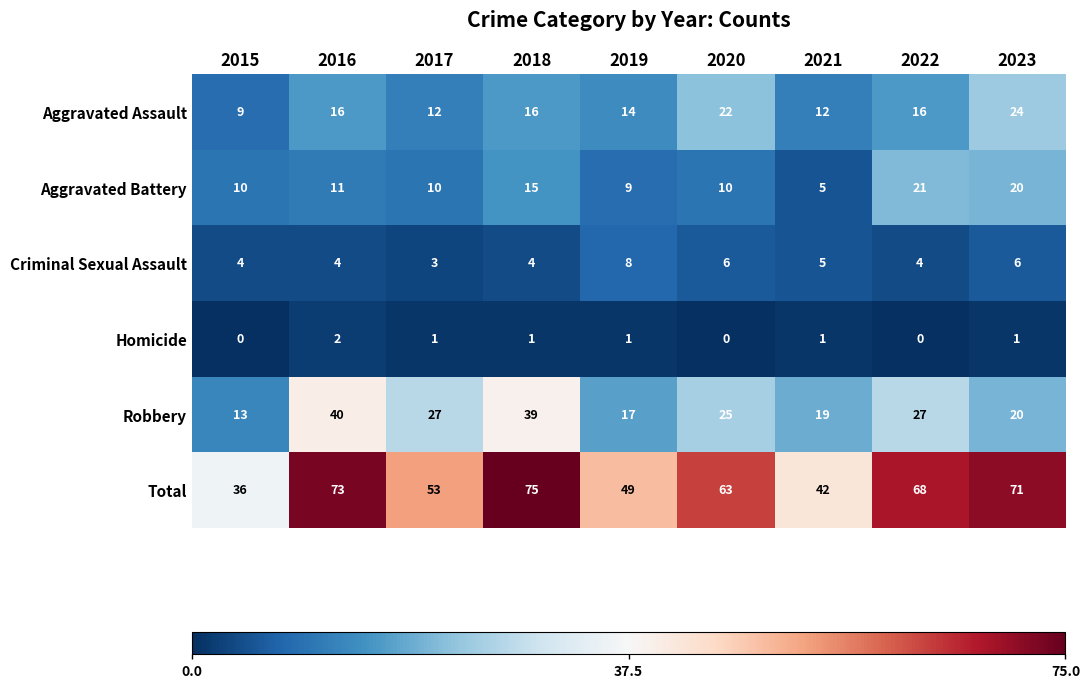

Is the value of Criminal Sexual Assault at 2021 greater than the value of Total at 2018?

No